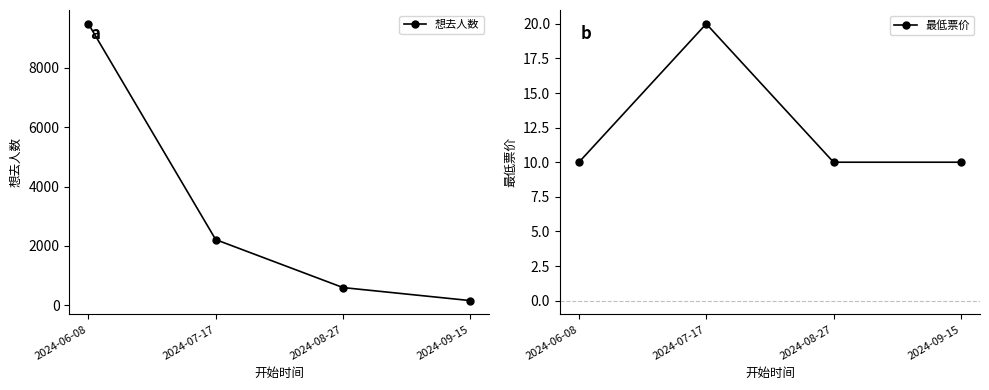

List the series in order of their overall mean, lowest first.

最低票价, 想去人数